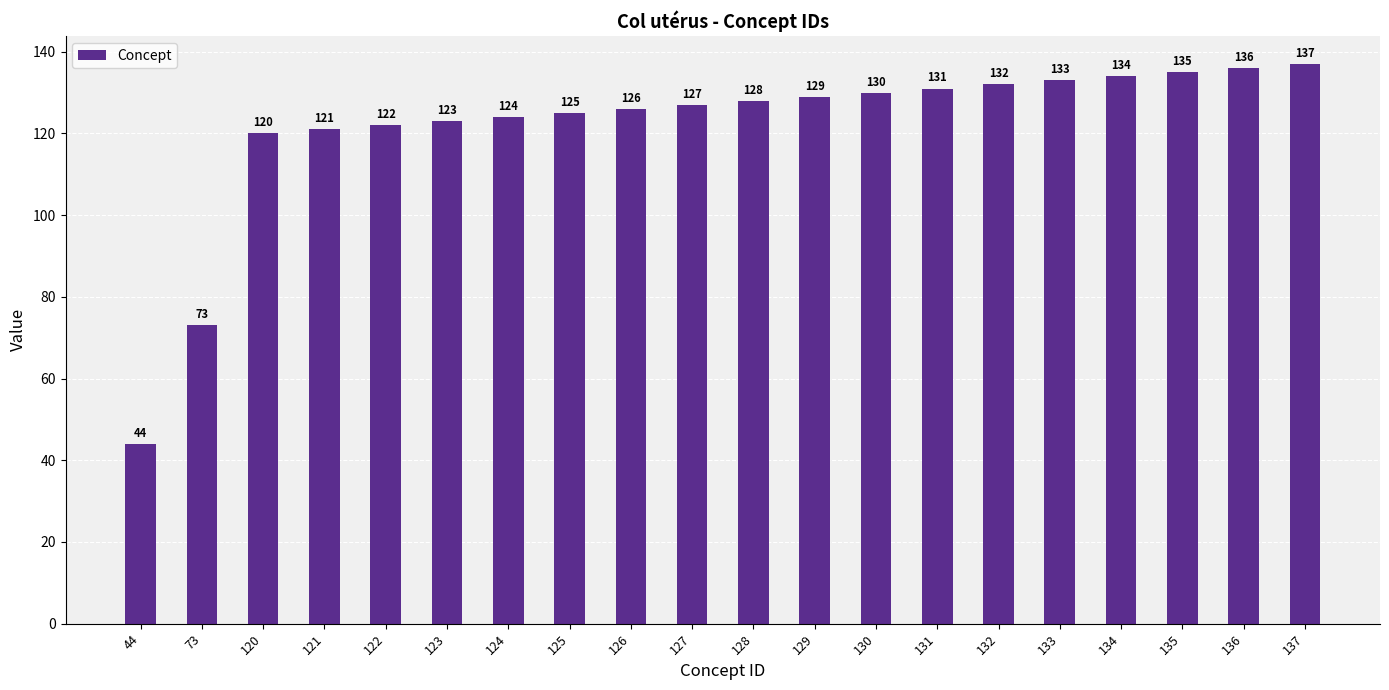

Which label corresponds to the largest value in the chart?

137